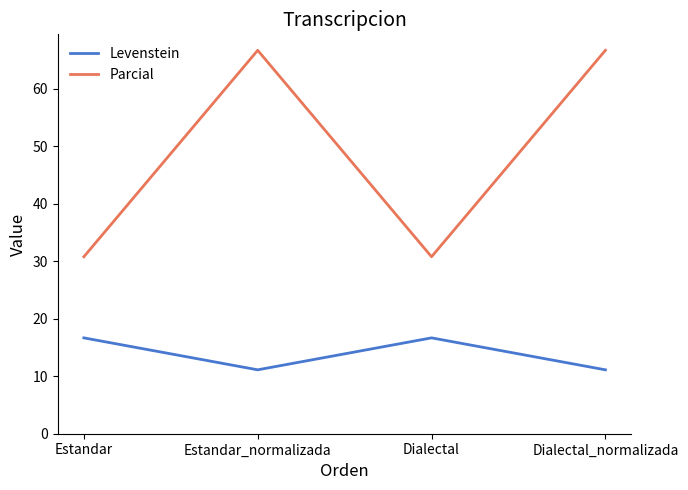

Reading left to right, extract all data points from this chart.

Levenstein: Estandar=16.7	Estandar_normalizada=11.1	Dialectal=16.7	Dialectal_normalizada=11.1
Parcial: Estandar=30.8	Estandar_normalizada=66.7	Dialectal=30.8	Dialectal_normalizada=66.7